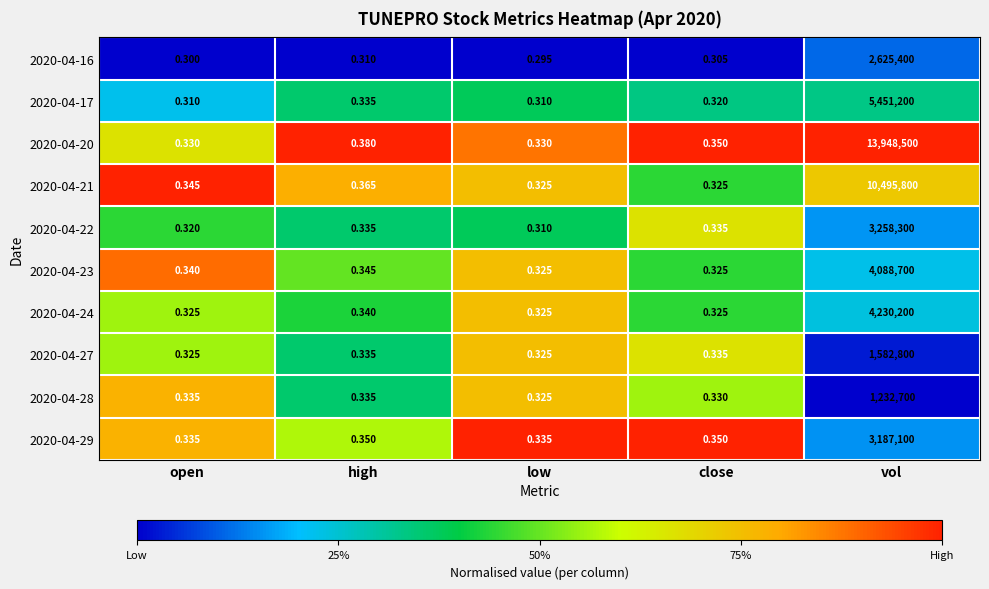

Which series has the largest total across all categories?

2020-04-20